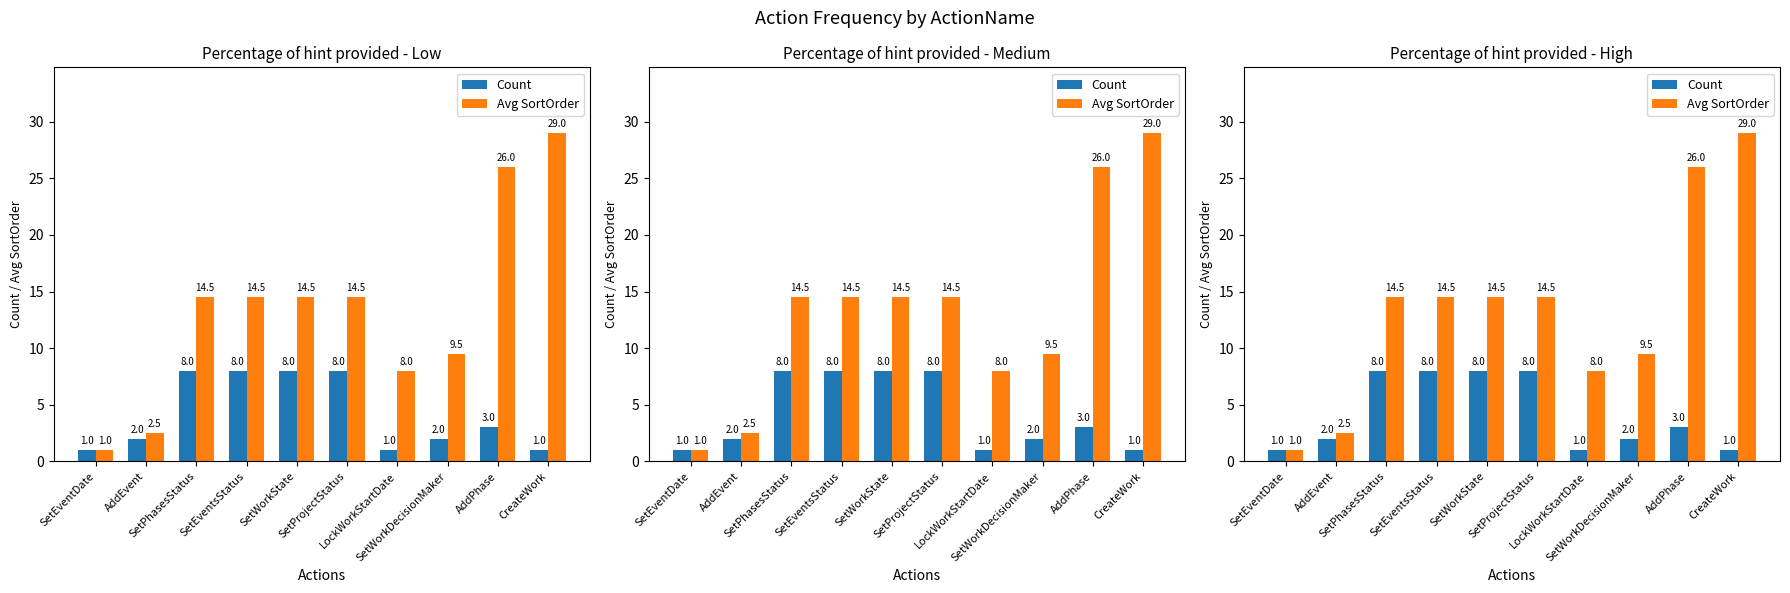

What are all the series names shown in the legend?

Count, Avg SortOrder